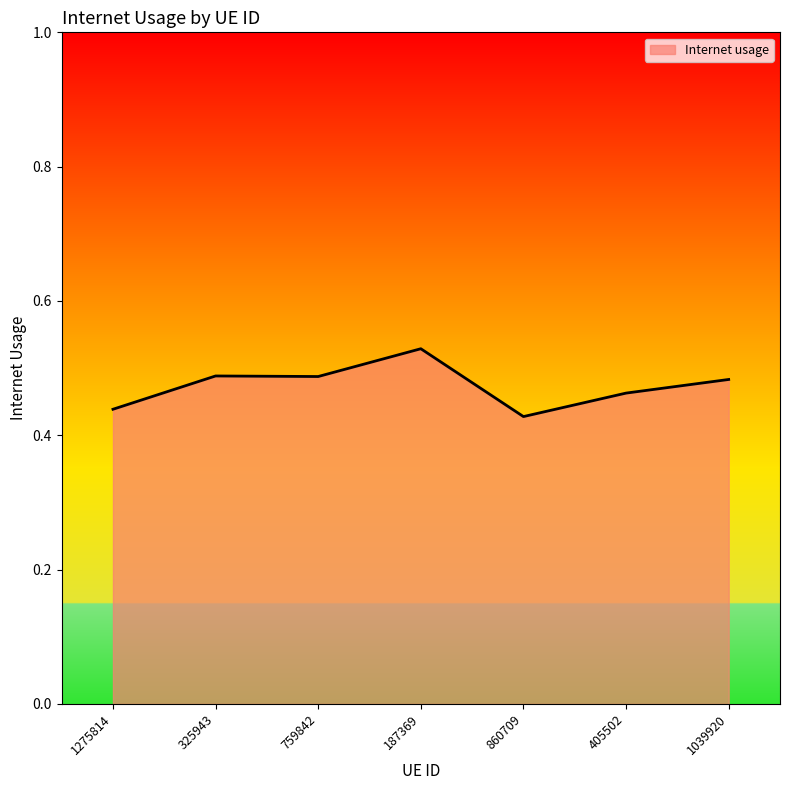

At which label is the value closest to 0?

860709